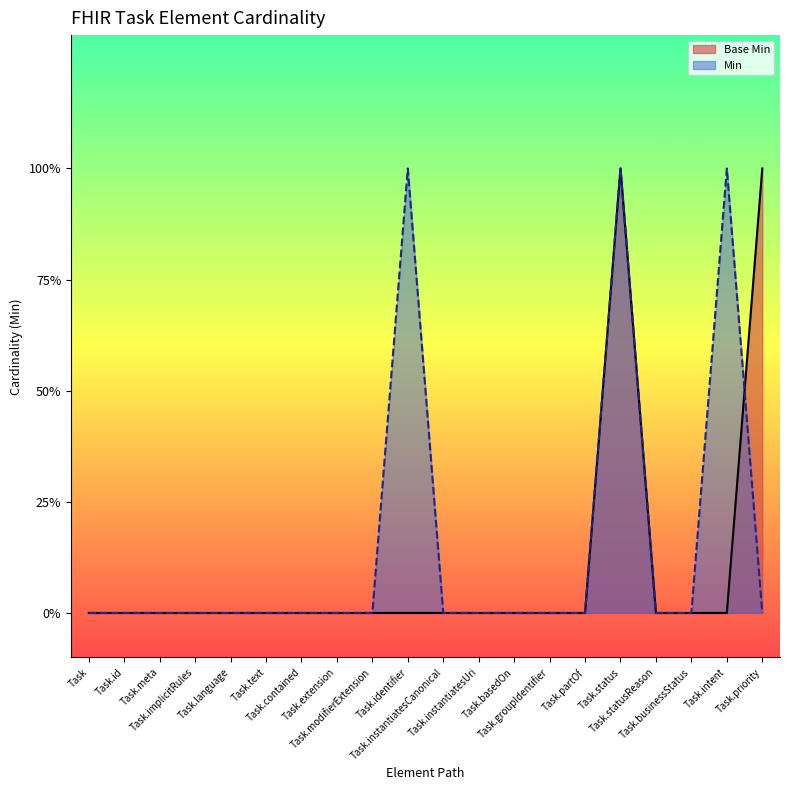

Reading right to left, list all the values displayed in this chart.

Base Min: Task.priority=1	Task.intent=0	Task.businessStatus=0	Task.statusReason=0	Task.status=1	Task.partOf=0	Task.groupIdentifier=0	Task.basedOn=0	Task.instantiatesUri=0	Task.instantiatesCanonical=0	Task.identifier=0	Task.modifierExtension=0	Task.extension=0	Task.contained=0	Task.text=0	Task.language=0	Task.implicitRules=0	Task.meta=0	Task.id=0	Task=0
Min: Task.priority=0	Task.intent=1	Task.businessStatus=0	Task.statusReason=0	Task.status=1	Task.partOf=0	Task.groupIdentifier=0	Task.basedOn=0	Task.instantiatesUri=0	Task.instantiatesCanonical=0	Task.identifier=1	Task.modifierExtension=0	Task.extension=0	Task.contained=0	Task.text=0	Task.language=0	Task.implicitRules=0	Task.meta=0	Task.id=0	Task=0